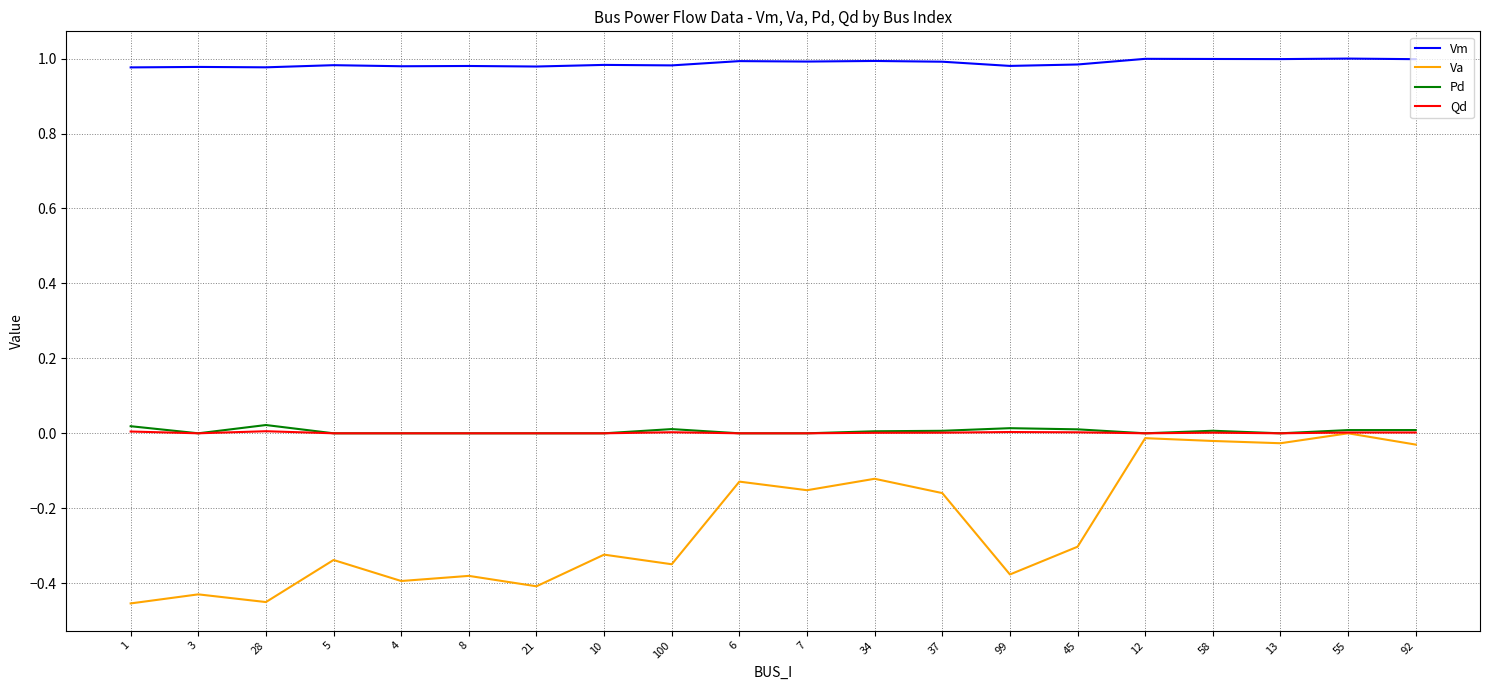

At which label is Va closest to 0?

55